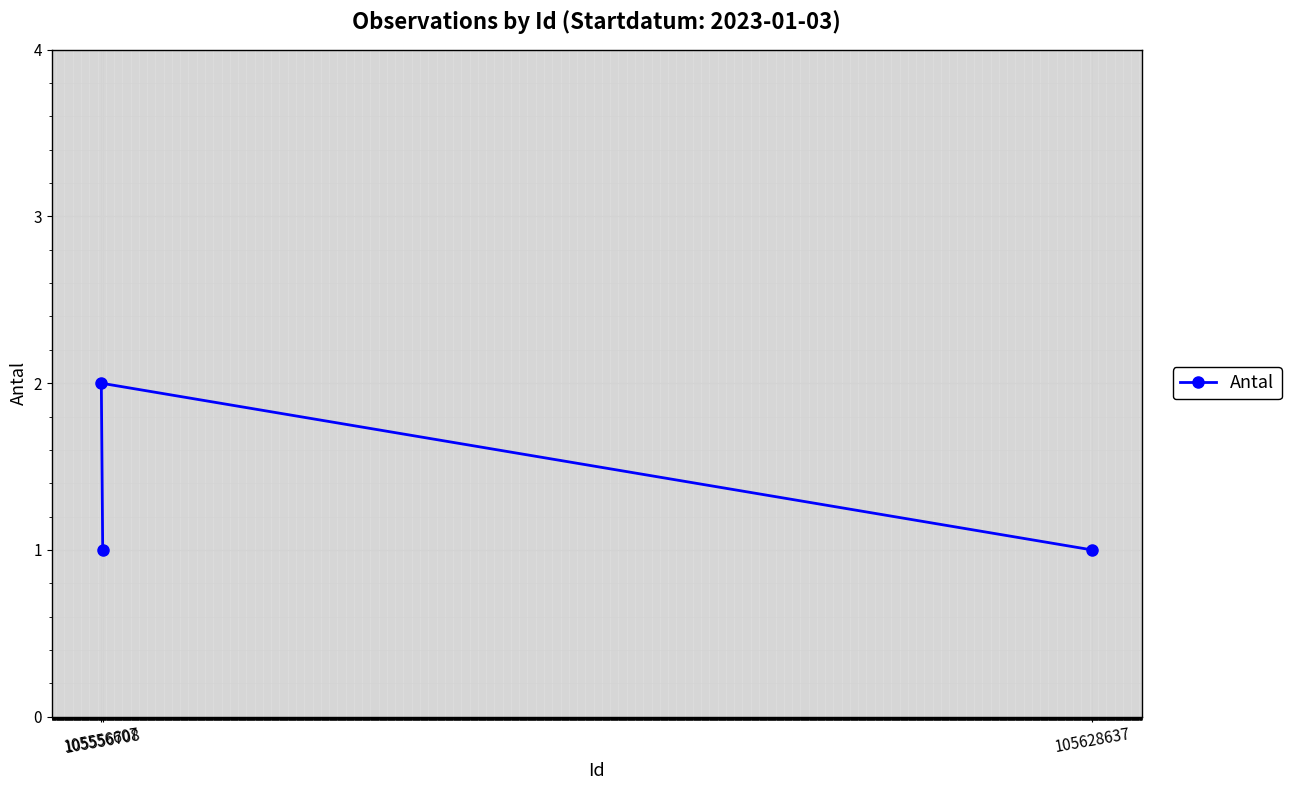

What is the average value?

1